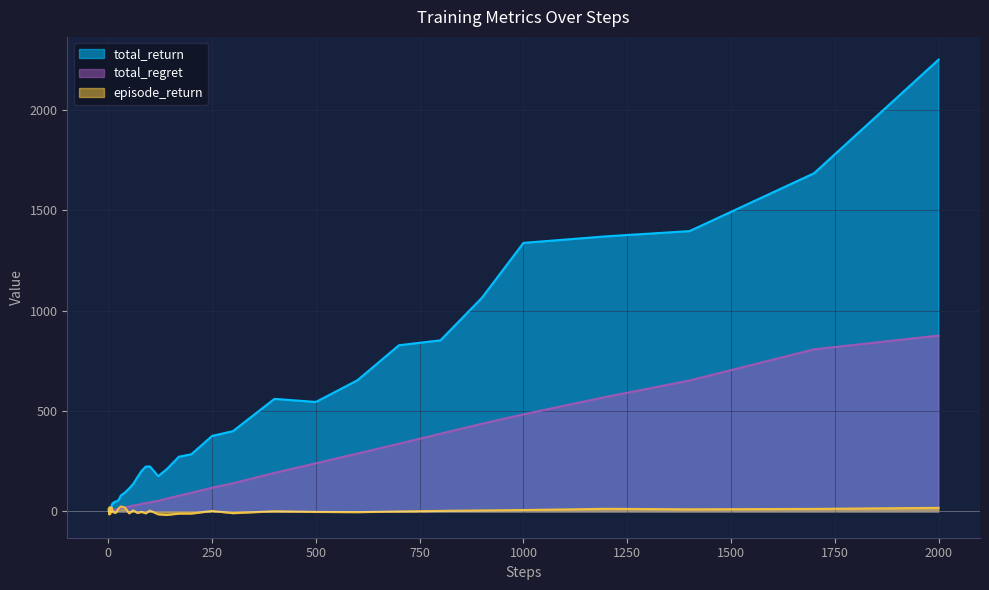

Which series has the widest spread of values?

total_return